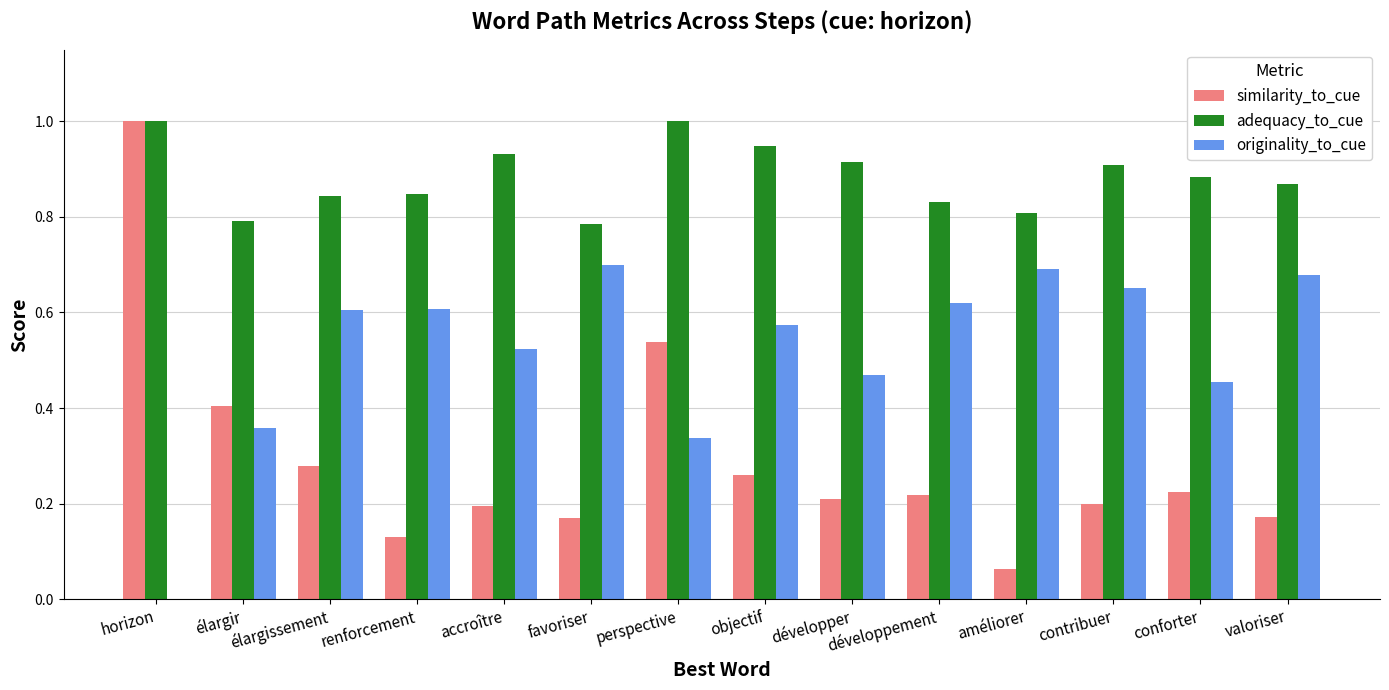

What is the maximum value shown in the chart?

1.0